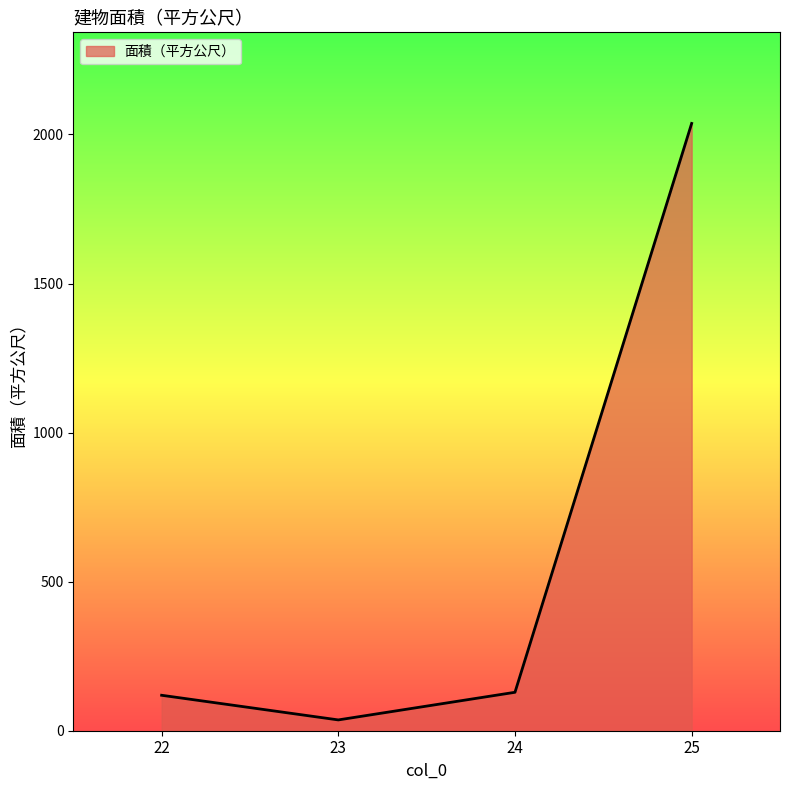

How many interior local valleys (lower than both neighbors) does the data have?

1